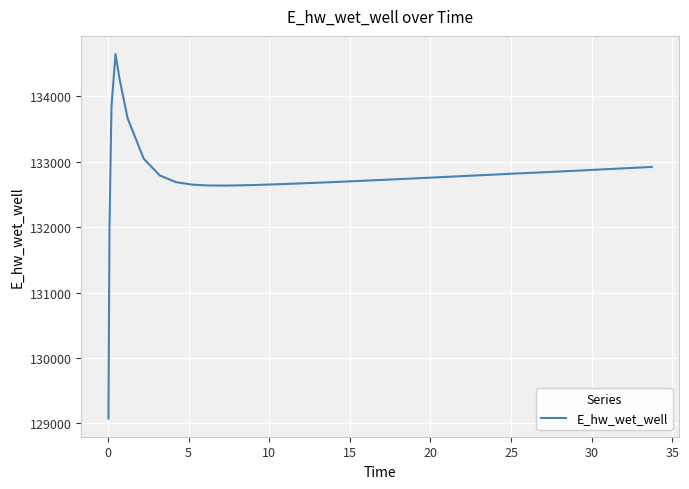

Does the chart display data point markers on the line(s)?

No